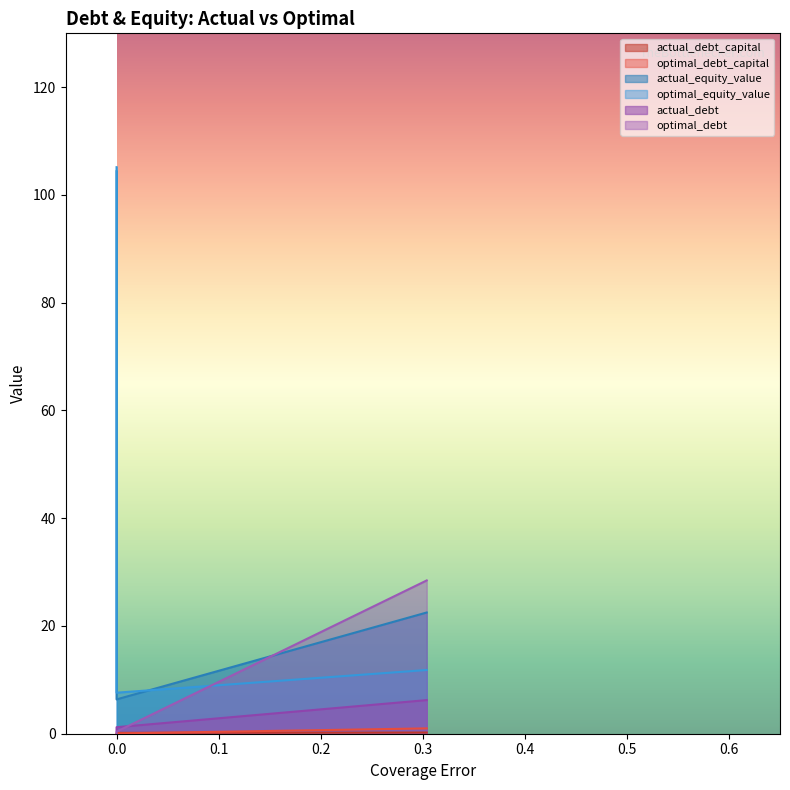

What is the difference between the second highest and minimum values in the actual_debt_capital series?

16.1